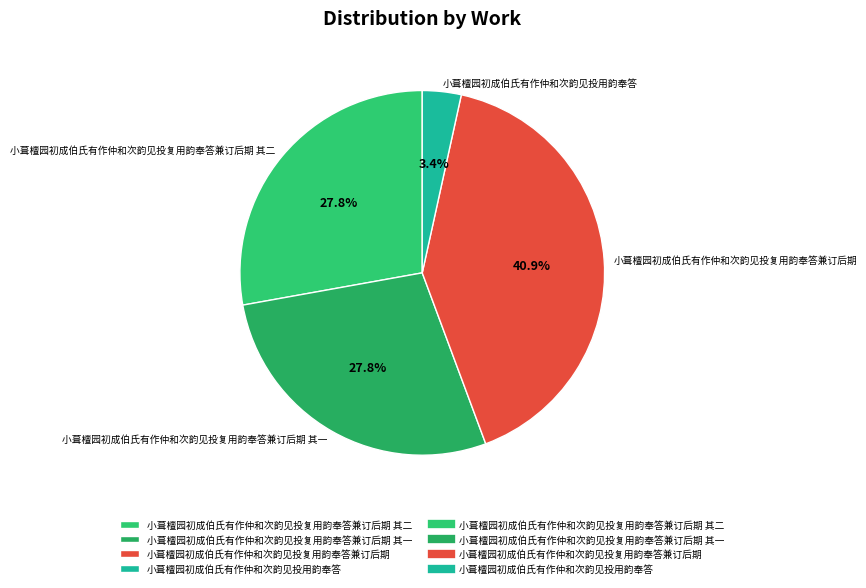

Is it true that 小葺檀园初成伯氏有作仲和次韵见投复用韵奉答兼订后期 其二 is 14% of the pie?

False